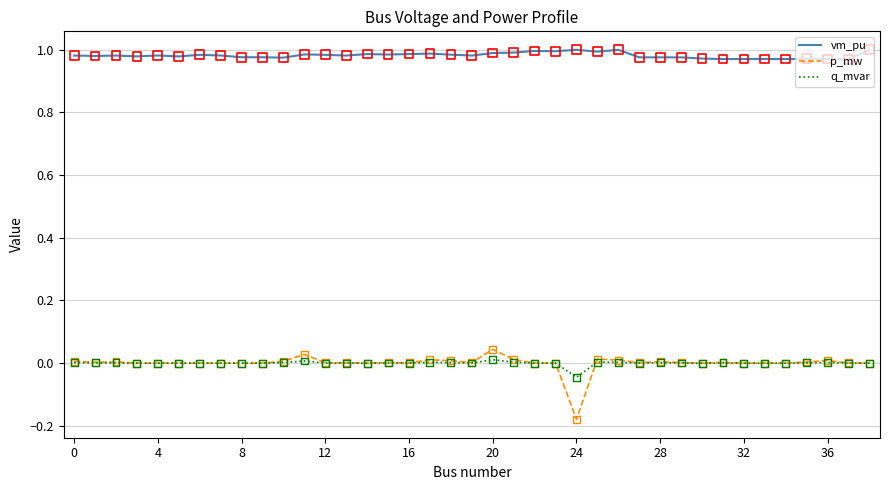

At how many categories does at least one series exceed 0?

39